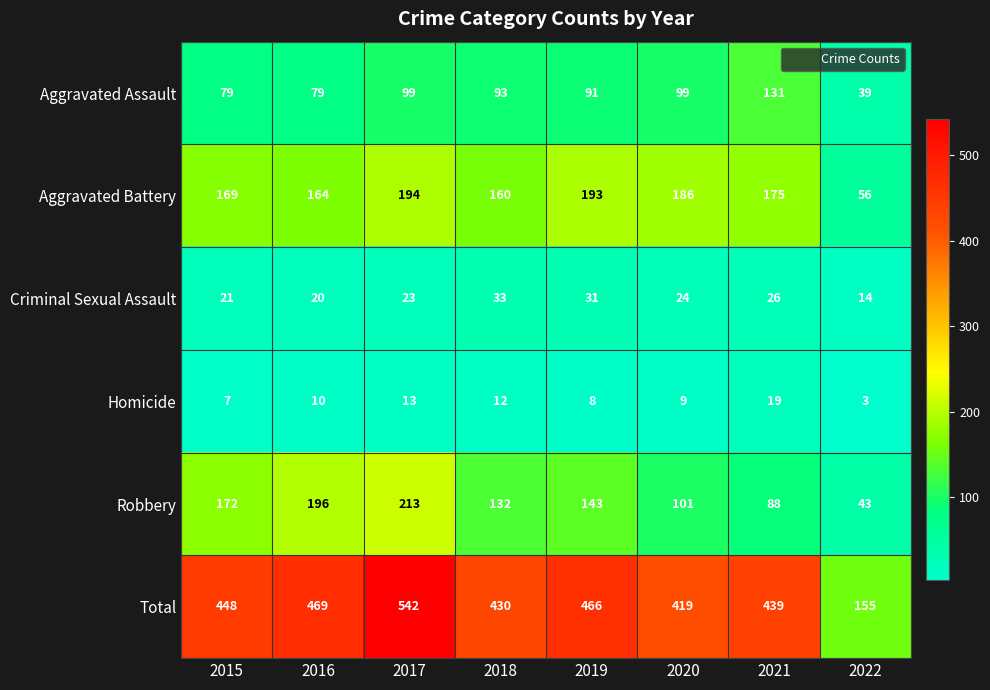

What is the maximum value for Criminal Sexual Assault?

33